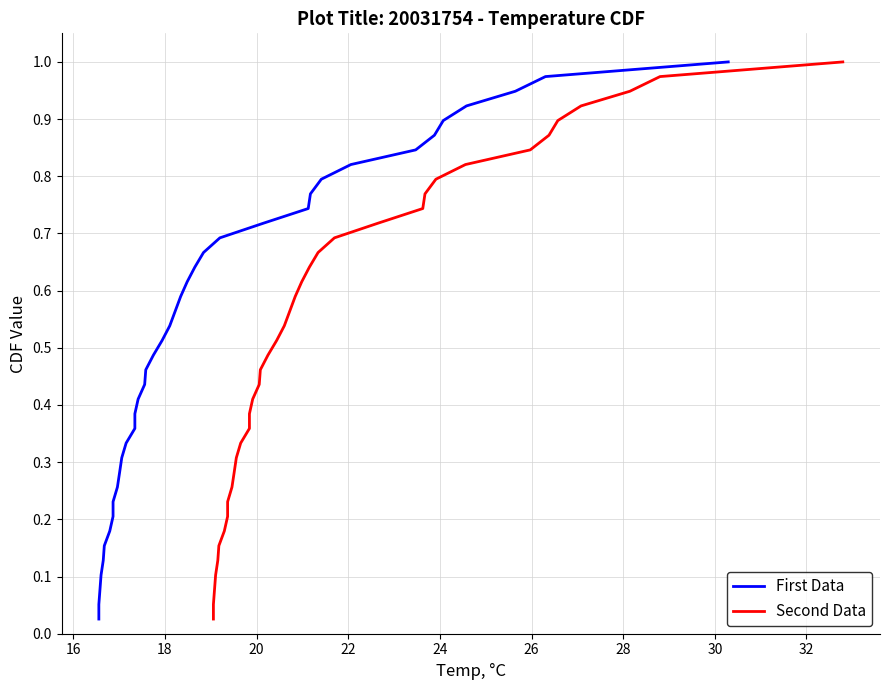

What is the greatest value displayed?

1.0